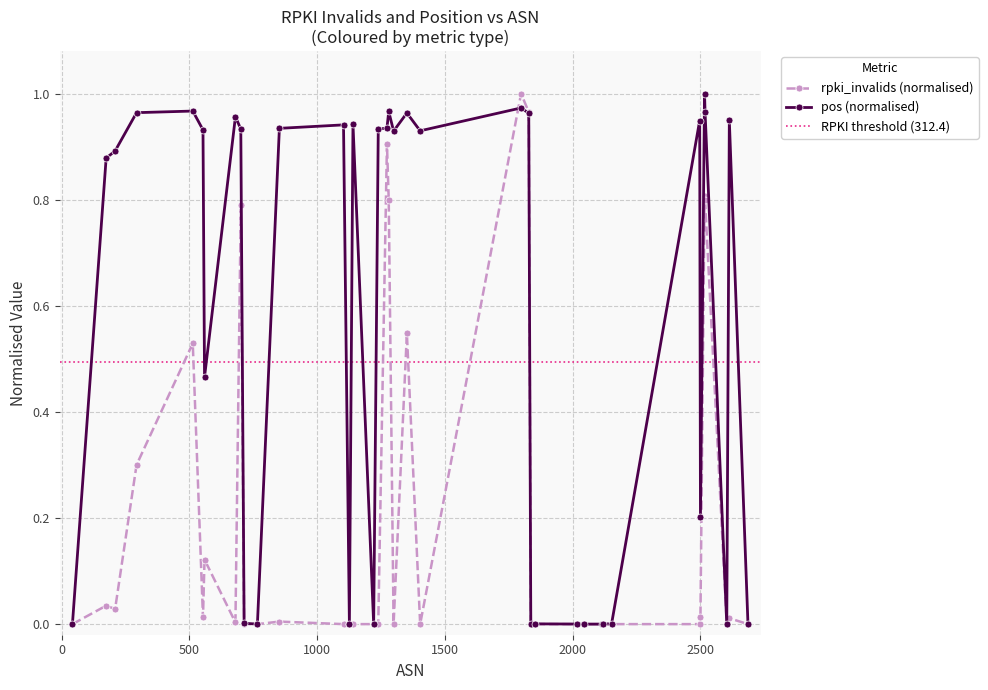

Does the chart have visible grid lines?

Yes